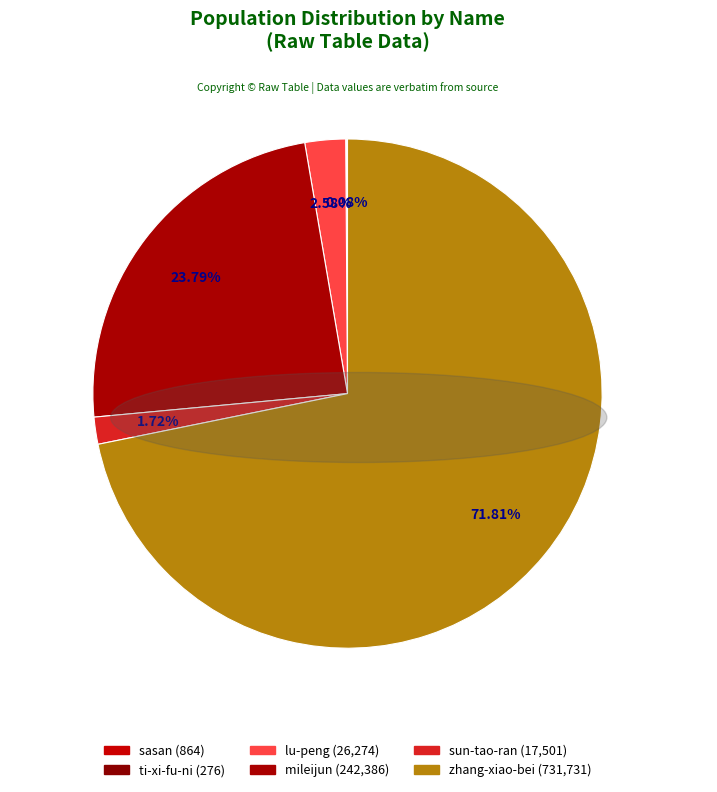

Count the number of slices in the pie.

6